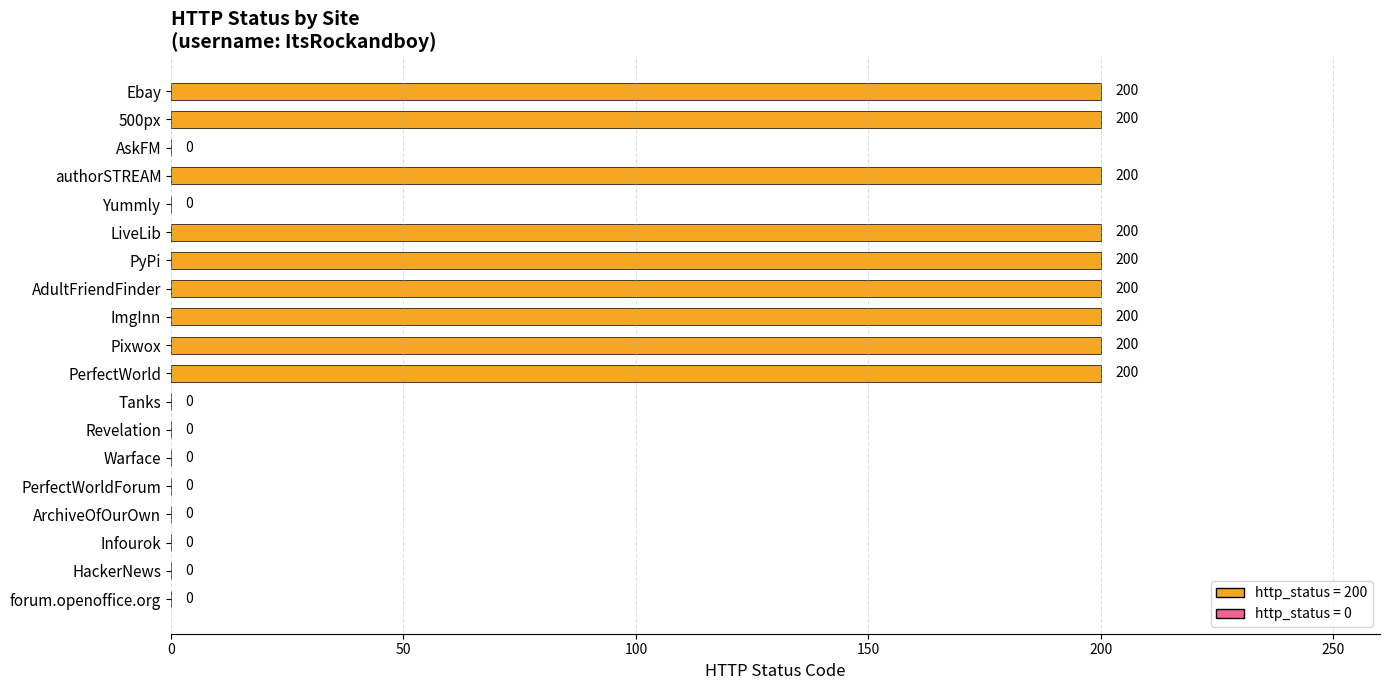

What is the ratio of the value at LiveLib to the value at Pixwox?

1.0